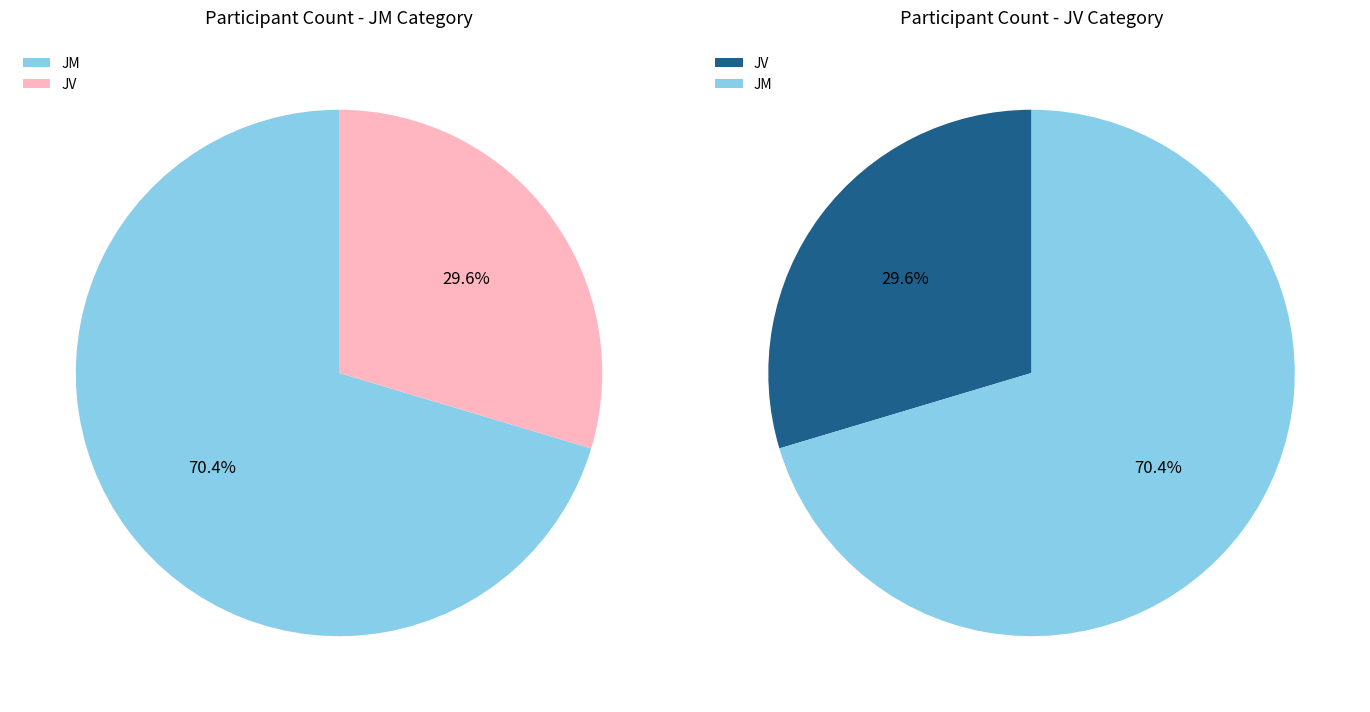

What is the ratio of the value at JV to the value at JM?

0.4